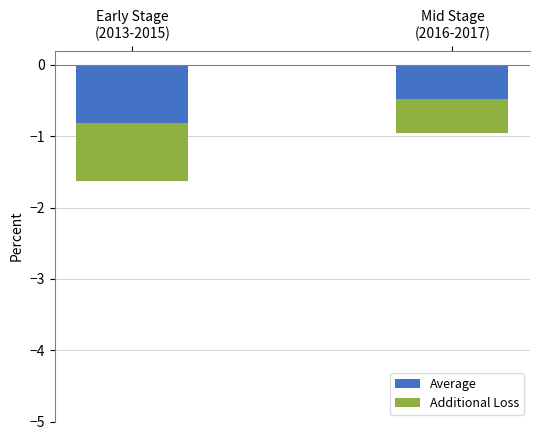

What position from the left is Mid Stage
(2016-2017)?

2